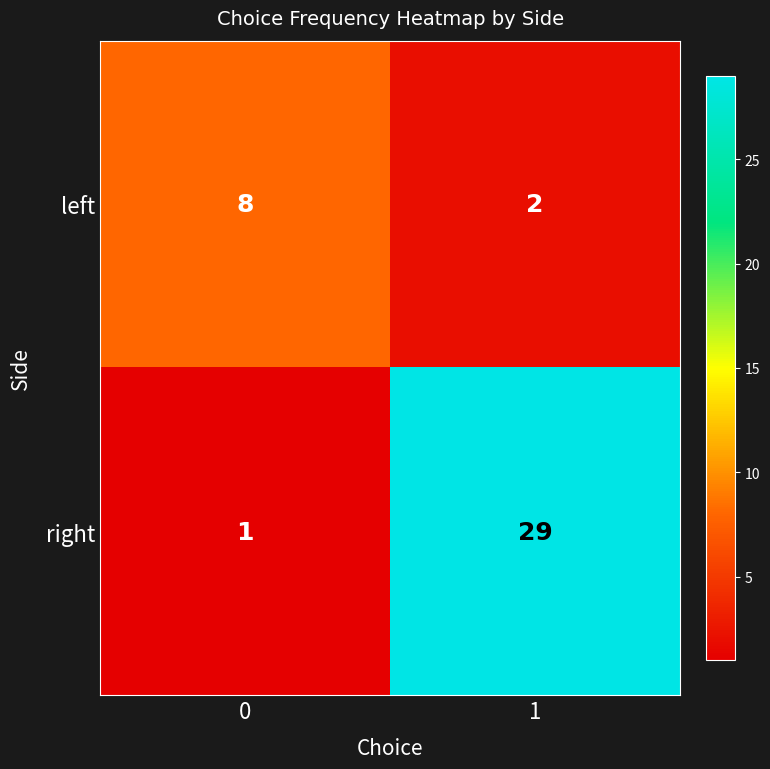

What is the difference between the maximum and minimum values in the right series?

28